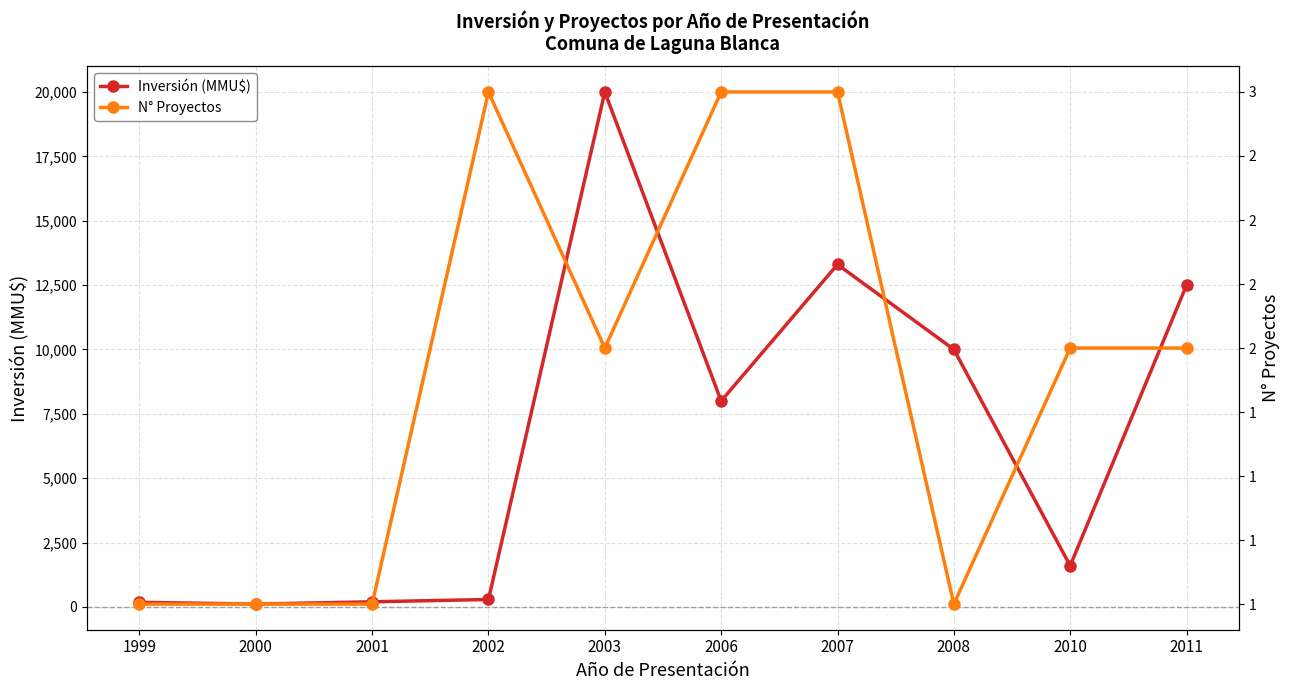

What is the difference between the second highest and second lowest values in the Inversión (MMU$) series?

13120